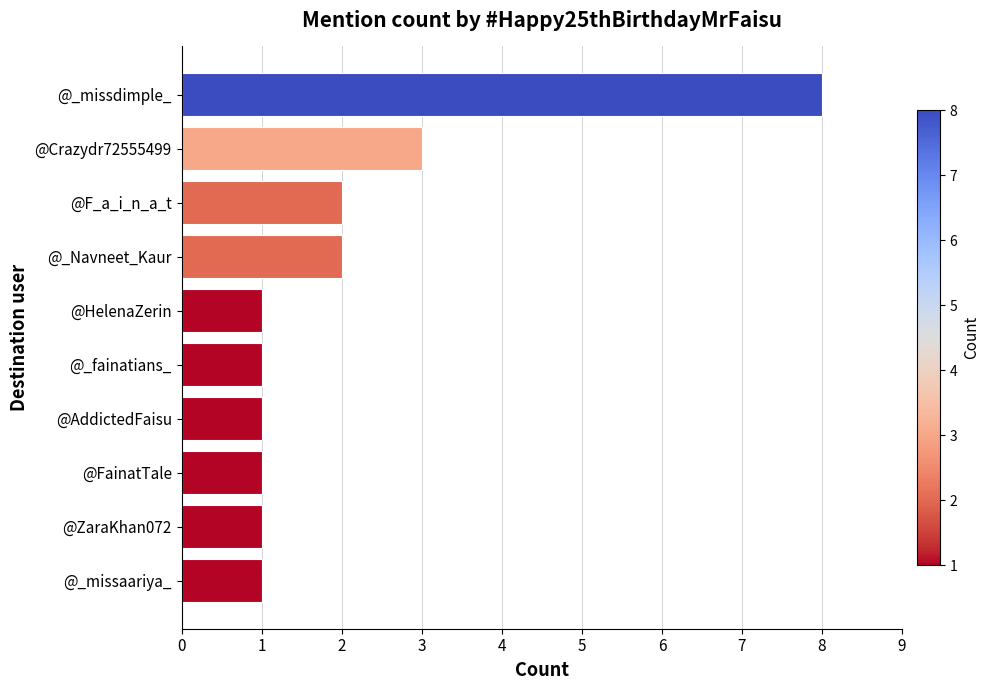

Reading top to bottom, extract all data points from this chart.

8	3	2	2	1	1	1	1	1	1